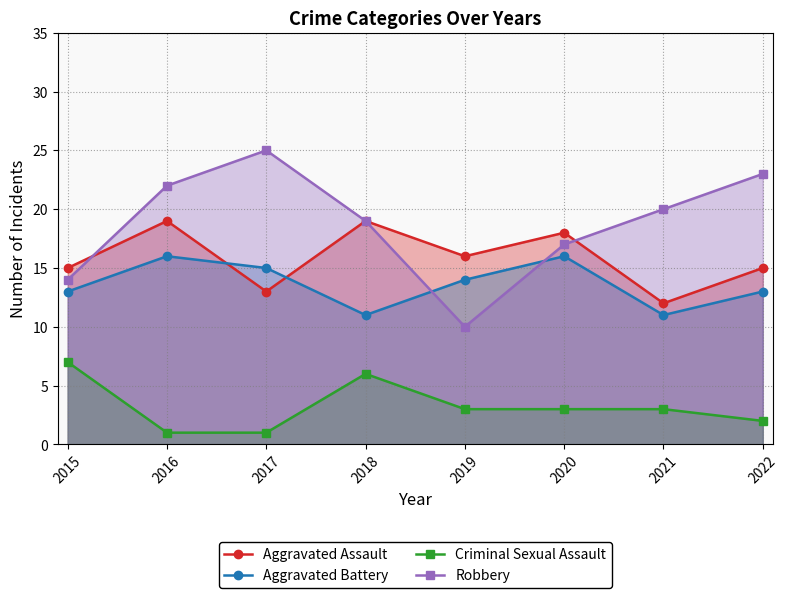

How many data points does each series have?

8